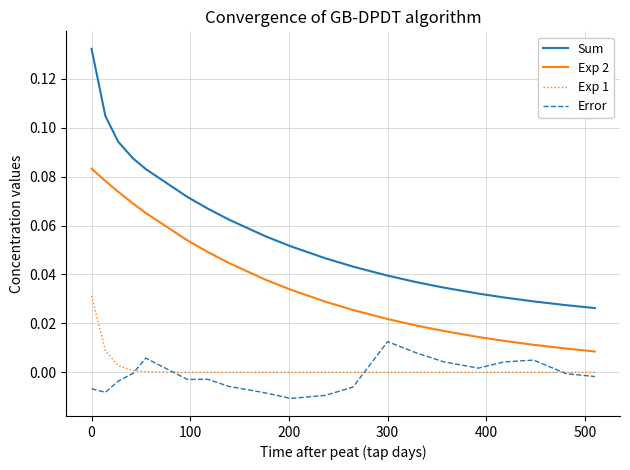

At how many categories does at least one series exceed 0?

20